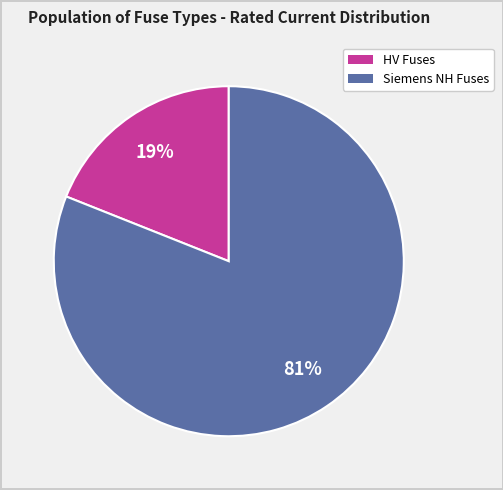

To the nearest percent, what is the average slice percentage?

50%